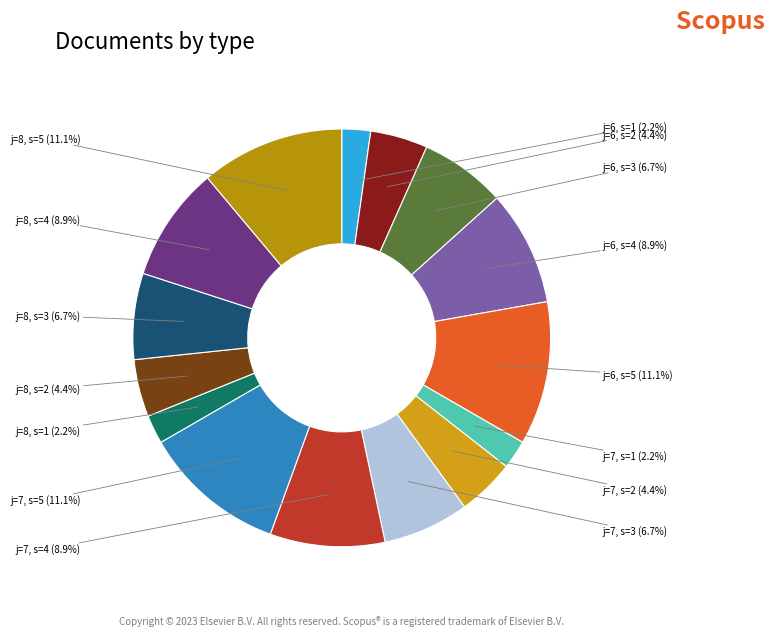

Is there a majority slice in this chart?

No